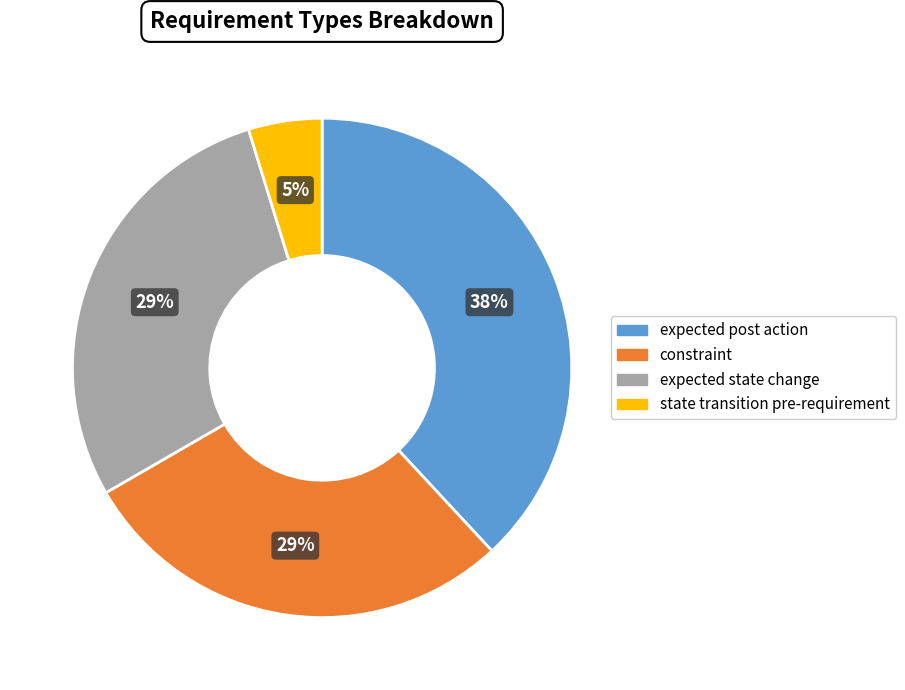

To the nearest percent, what portion does constraint represent?

29%